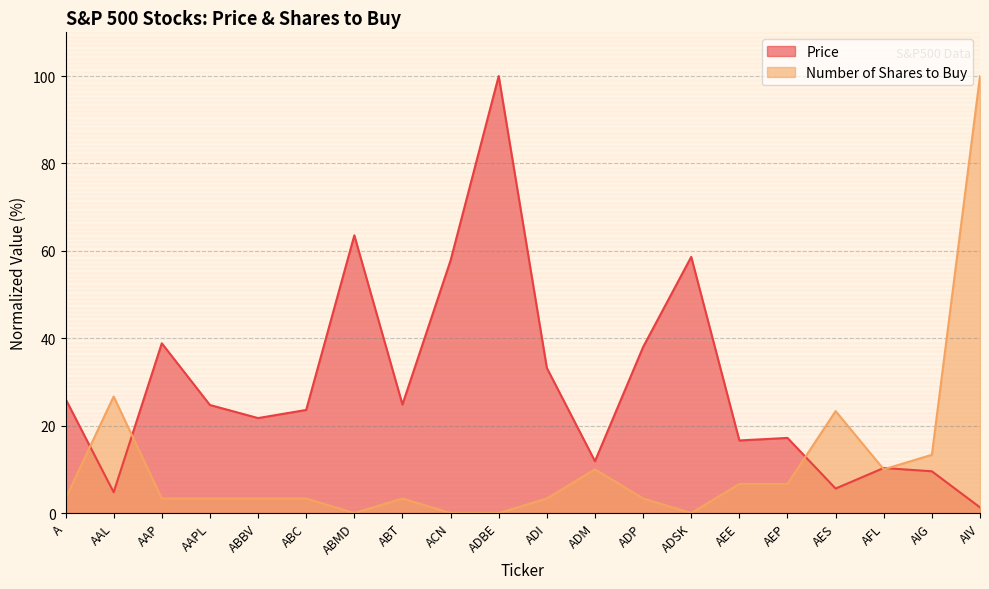

Where is the first local maximum for Price?

AAP